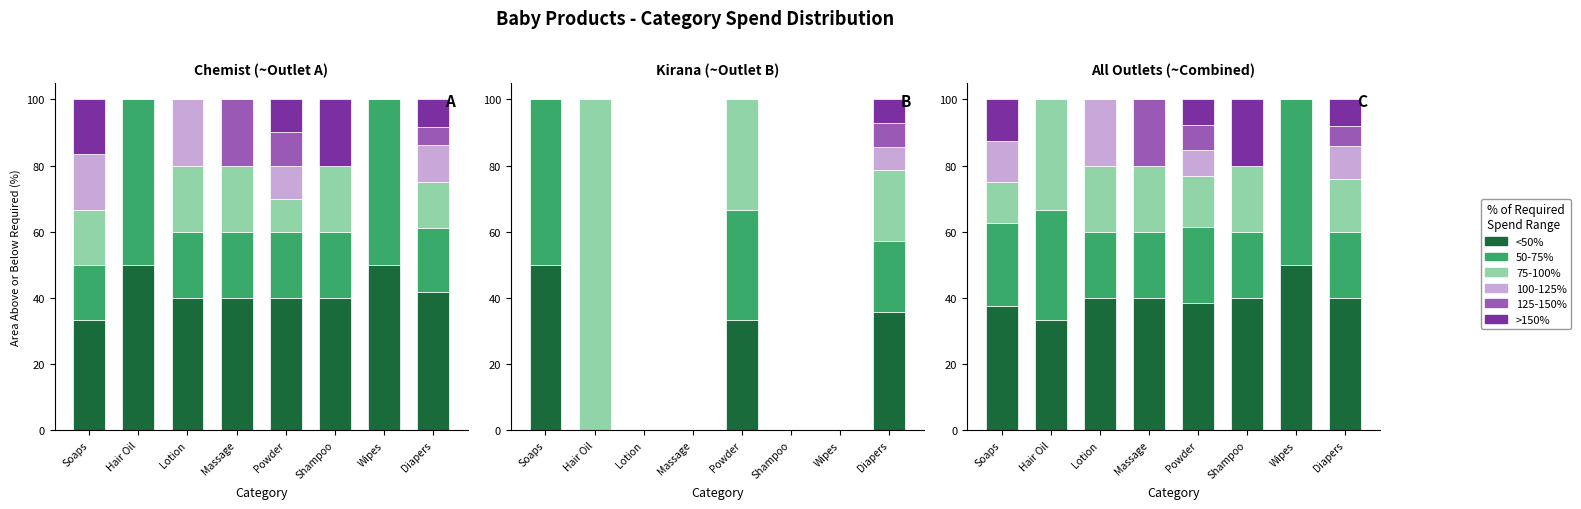

What are all the series names shown in the legend?

<50%, 50-75%, 75-100%, 100-125%, 125-150%, >150%